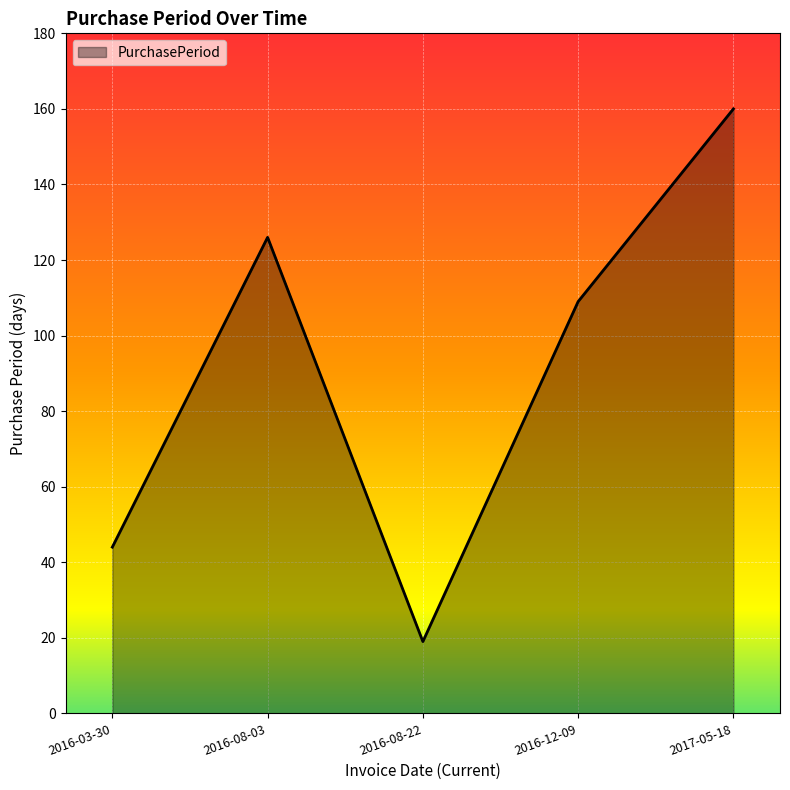

At which category does the data reach its first local valley?

2016-08-22